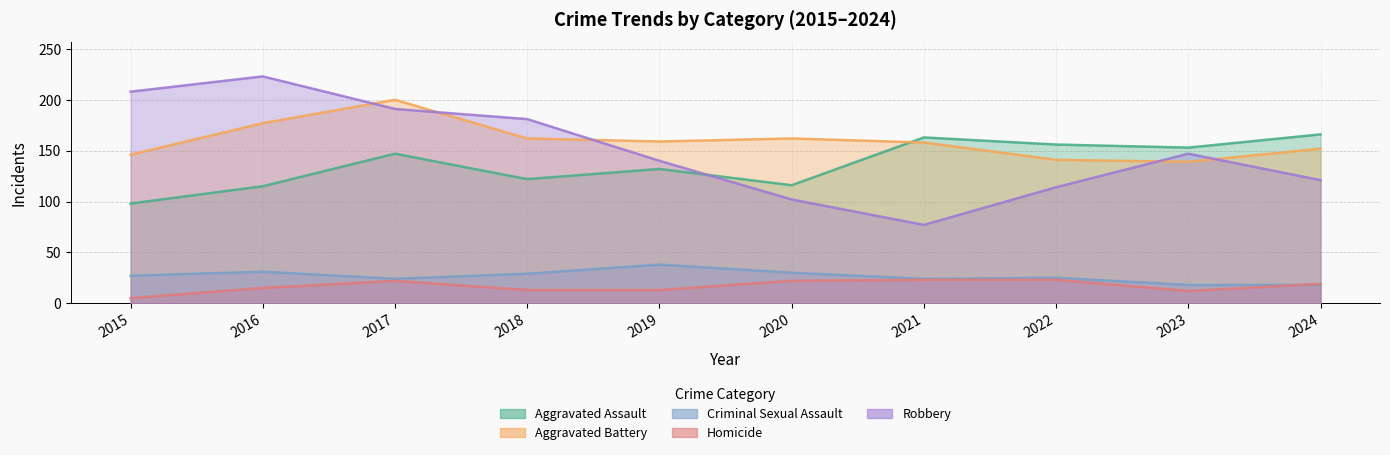

Reading left to right, extract all data points from this chart.

Aggravated Assault: 2015=98	2016=115	2017=147	2018=122	2019=132	2020=116	2021=163	2022=156	2023=153	2024=166
Aggravated Battery: 2015=146	2016=177	2017=200	2018=162	2019=159	2020=162	2021=158	2022=141	2023=139	2024=152
Criminal Sexual Assault: 2015=27	2016=31	2017=24	2018=29	2019=38	2020=30	2021=24	2022=25	2023=18	2024=18
Homicide: 2015=5	2016=15	2017=22	2018=13	2019=13	2020=22	2021=23	2022=23	2023=12	2024=19
Robbery: 2015=208	2016=223	2017=191	2018=181	2019=140	2020=102	2021=77	2022=114	2023=147	2024=121